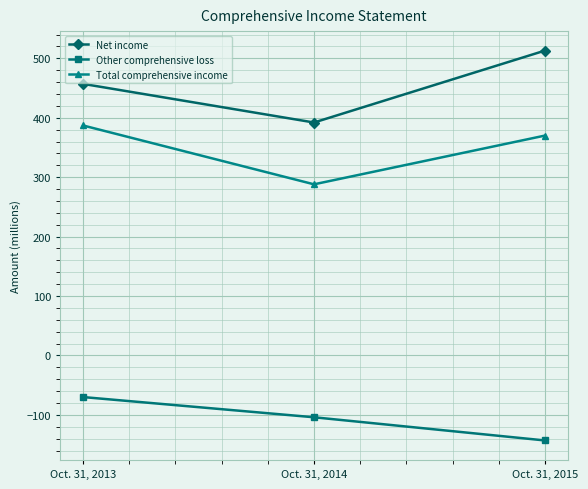

Reading left to right, list all the values displayed in this chart.

Net income: Oct. 31, 2013=457	Oct. 31, 2014=392	Oct. 31, 2015=513
Other comprehensive loss: Oct. 31, 2013=-70	Oct. 31, 2014=-104	Oct. 31, 2015=-143
Total comprehensive income: Oct. 31, 2013=387	Oct. 31, 2014=288	Oct. 31, 2015=370